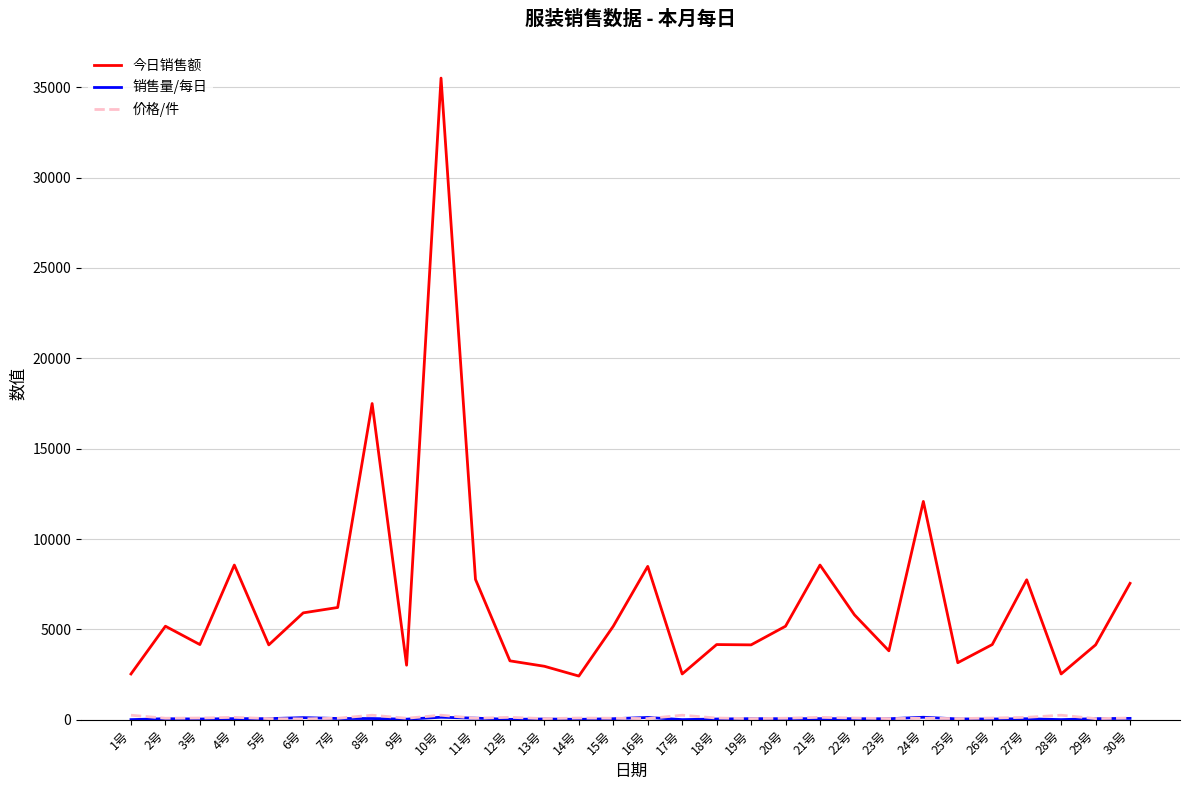

Which series has the largest total across all categories?

今日销售额